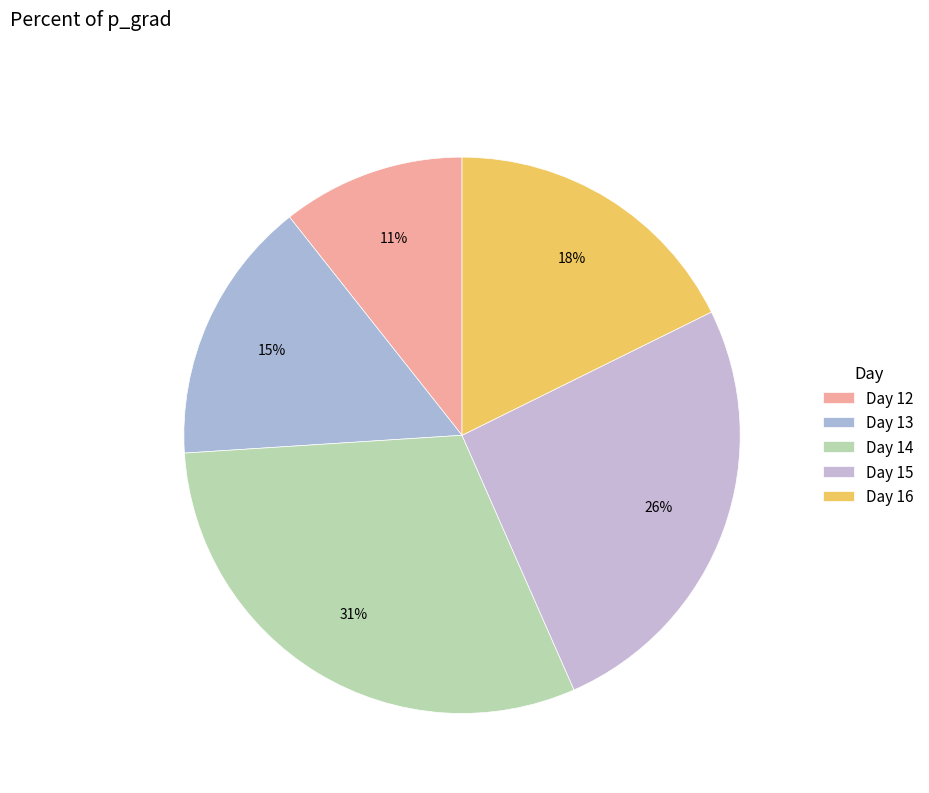

Which category has the biggest portion of the pie?

14